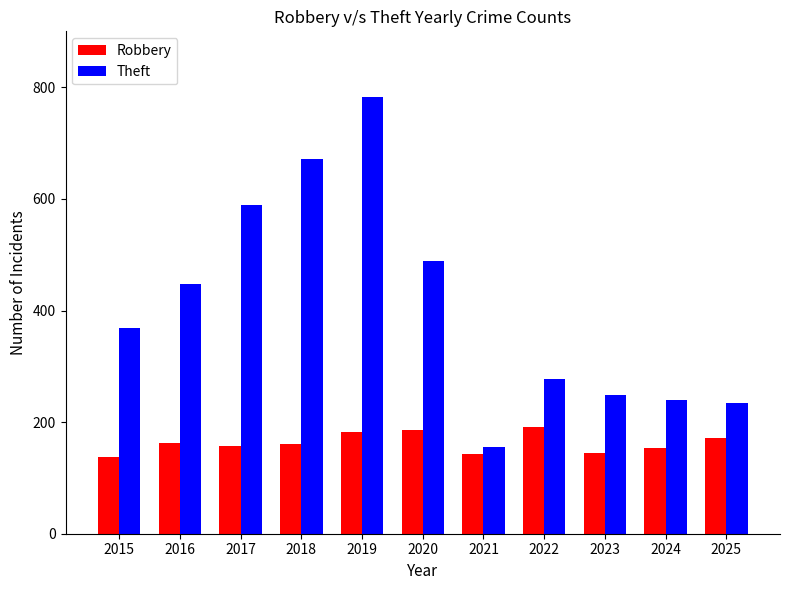

Which series has the largest range (max minus min)?

Theft